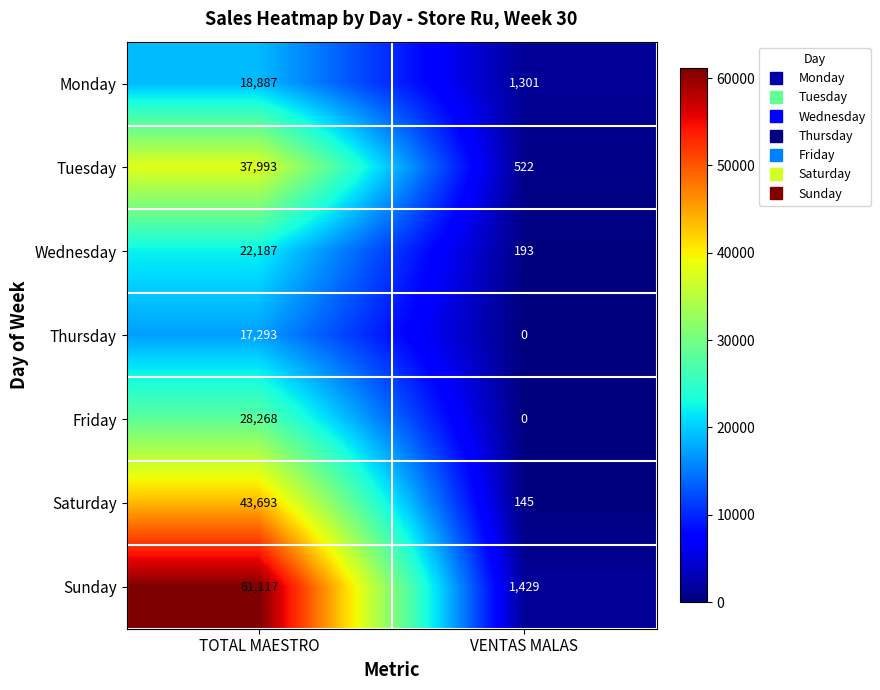

Count the number of data series in this chart.

7